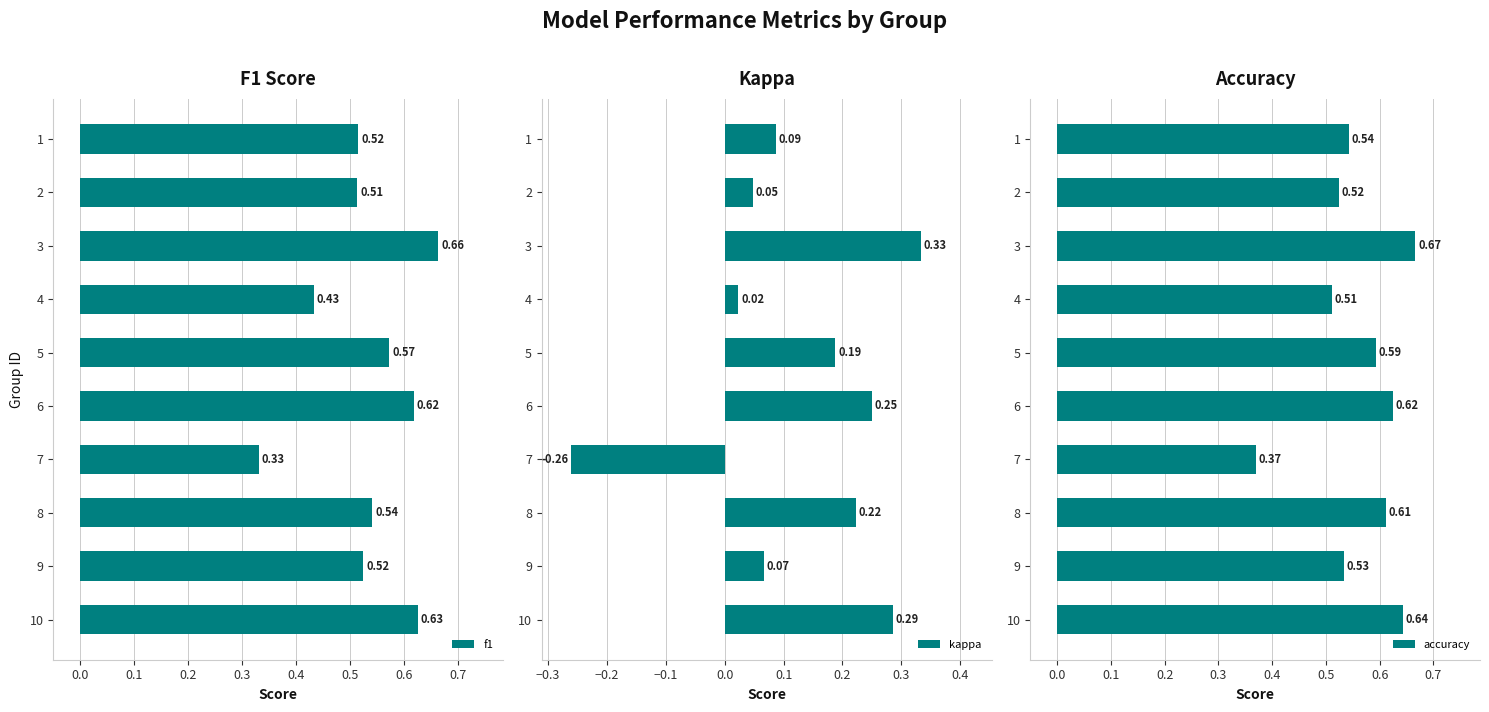

Where is accuracy nearest to the value 0?

7